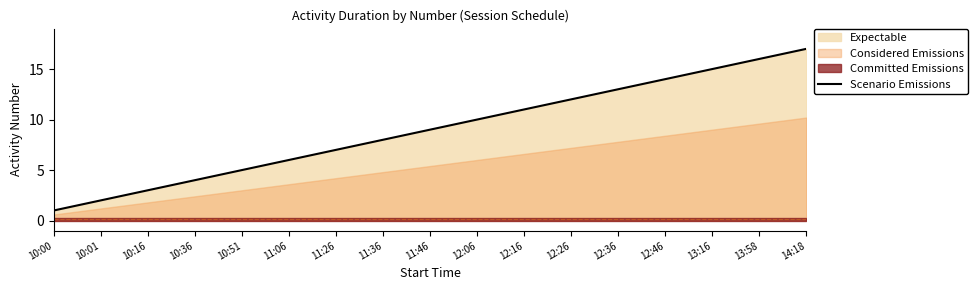

How many data points does each series have?

17